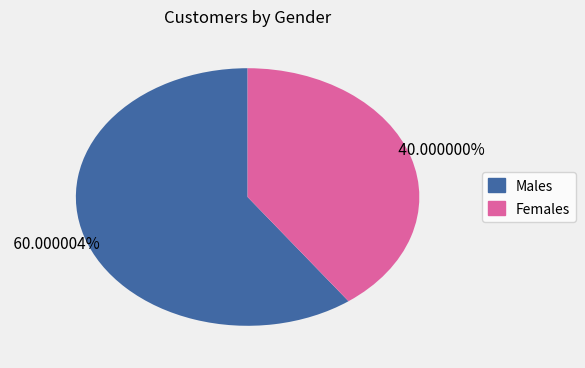

Is there any slice that represents more than half of the pie?

Yes